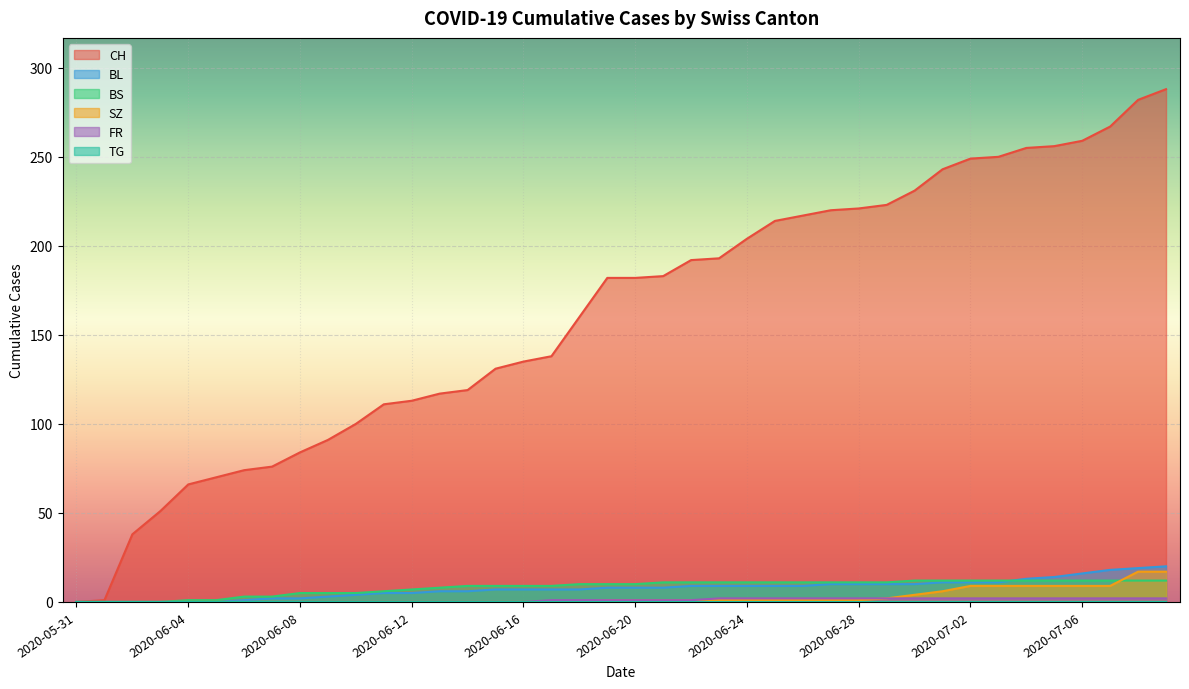

Does the chart display data point markers on the line(s)?

No